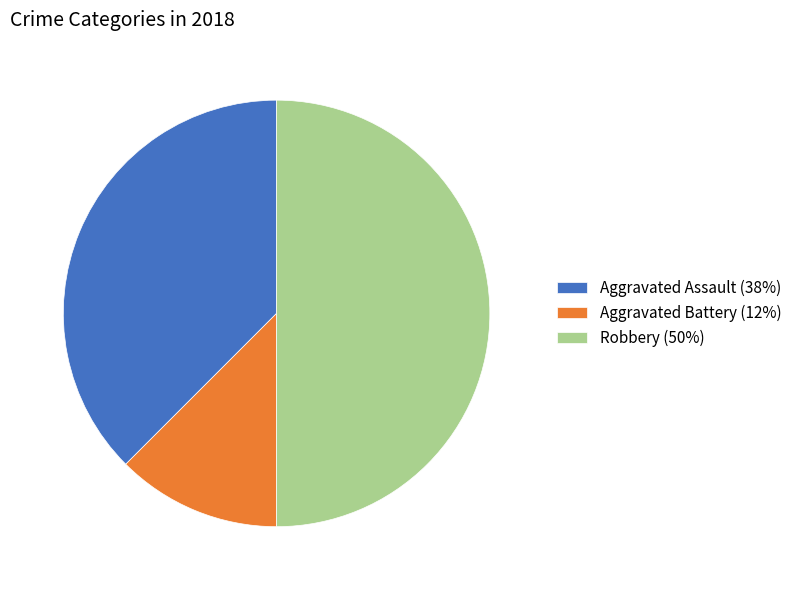

Does Aggravated Assault (38%) account for over 50% of the chart?

No